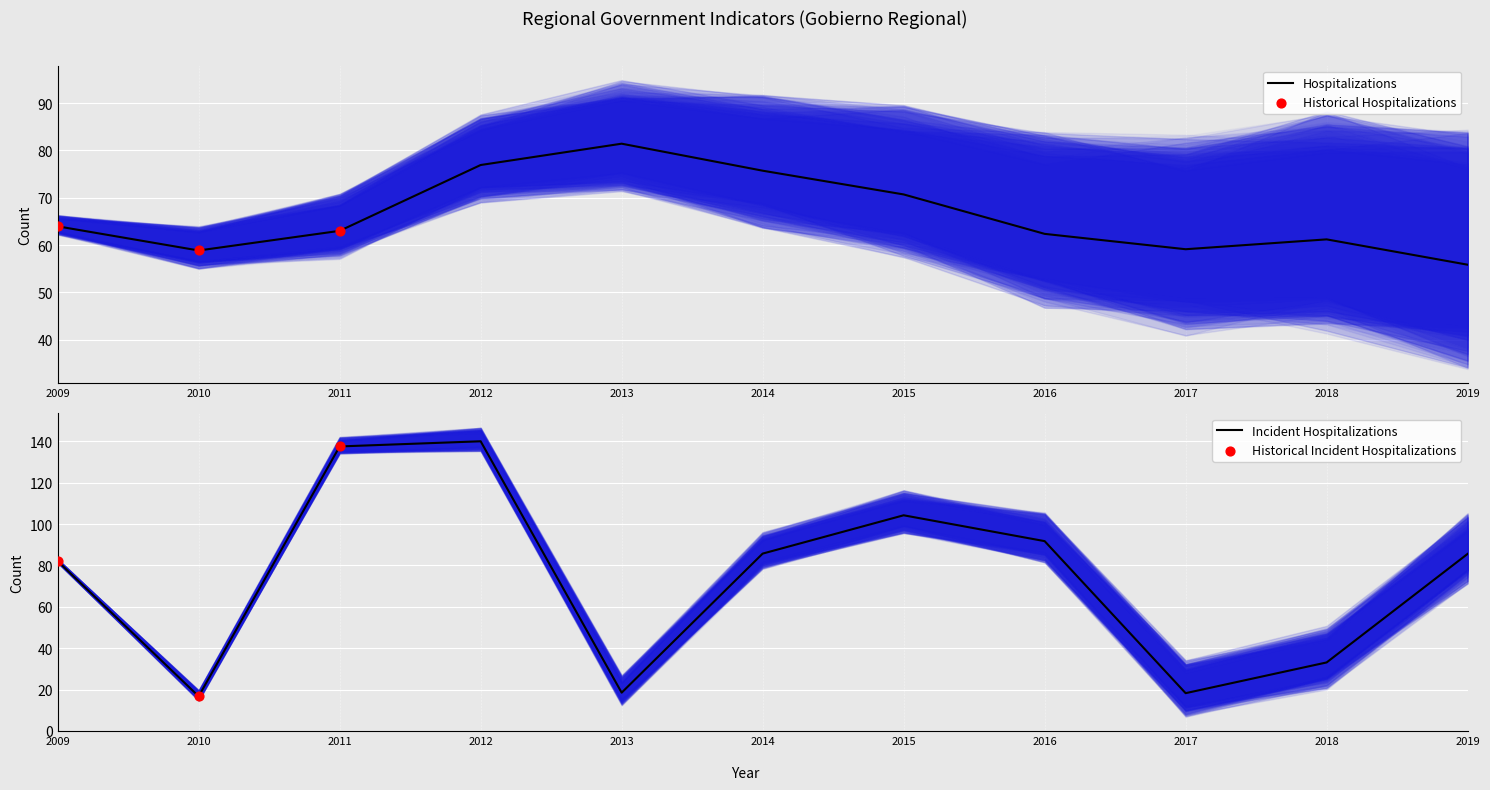

Is it true that Hospitalizations equals 142.0 at 2013?

False